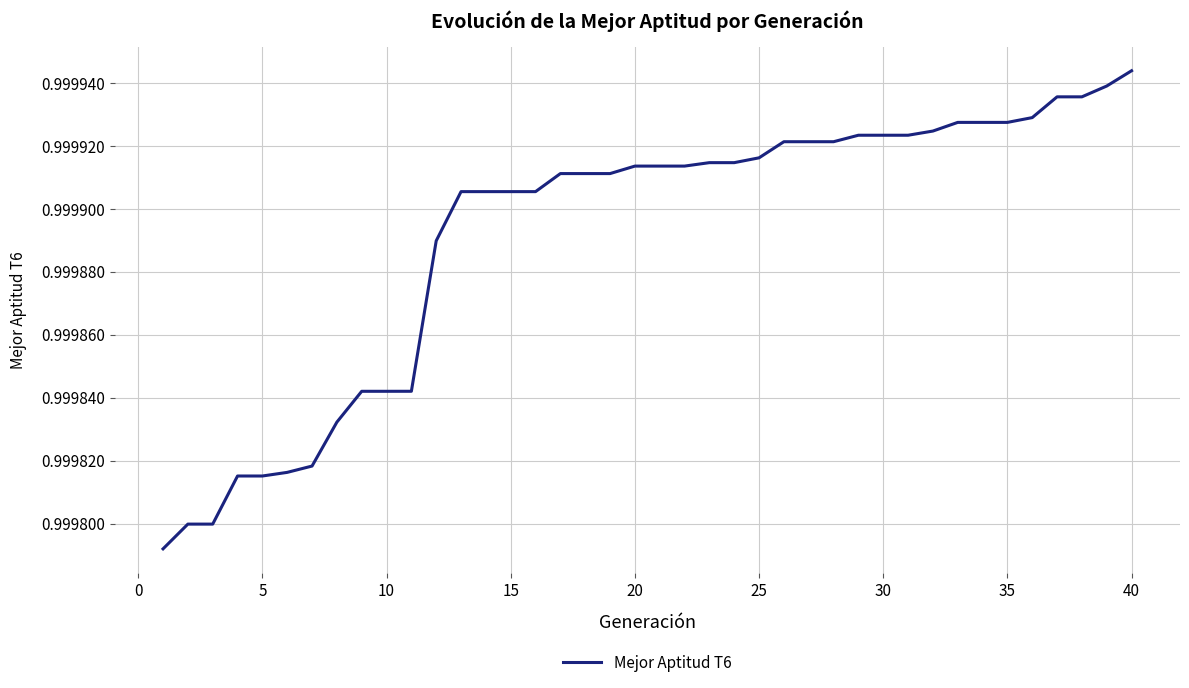

Which category has the highest value across all series?

40